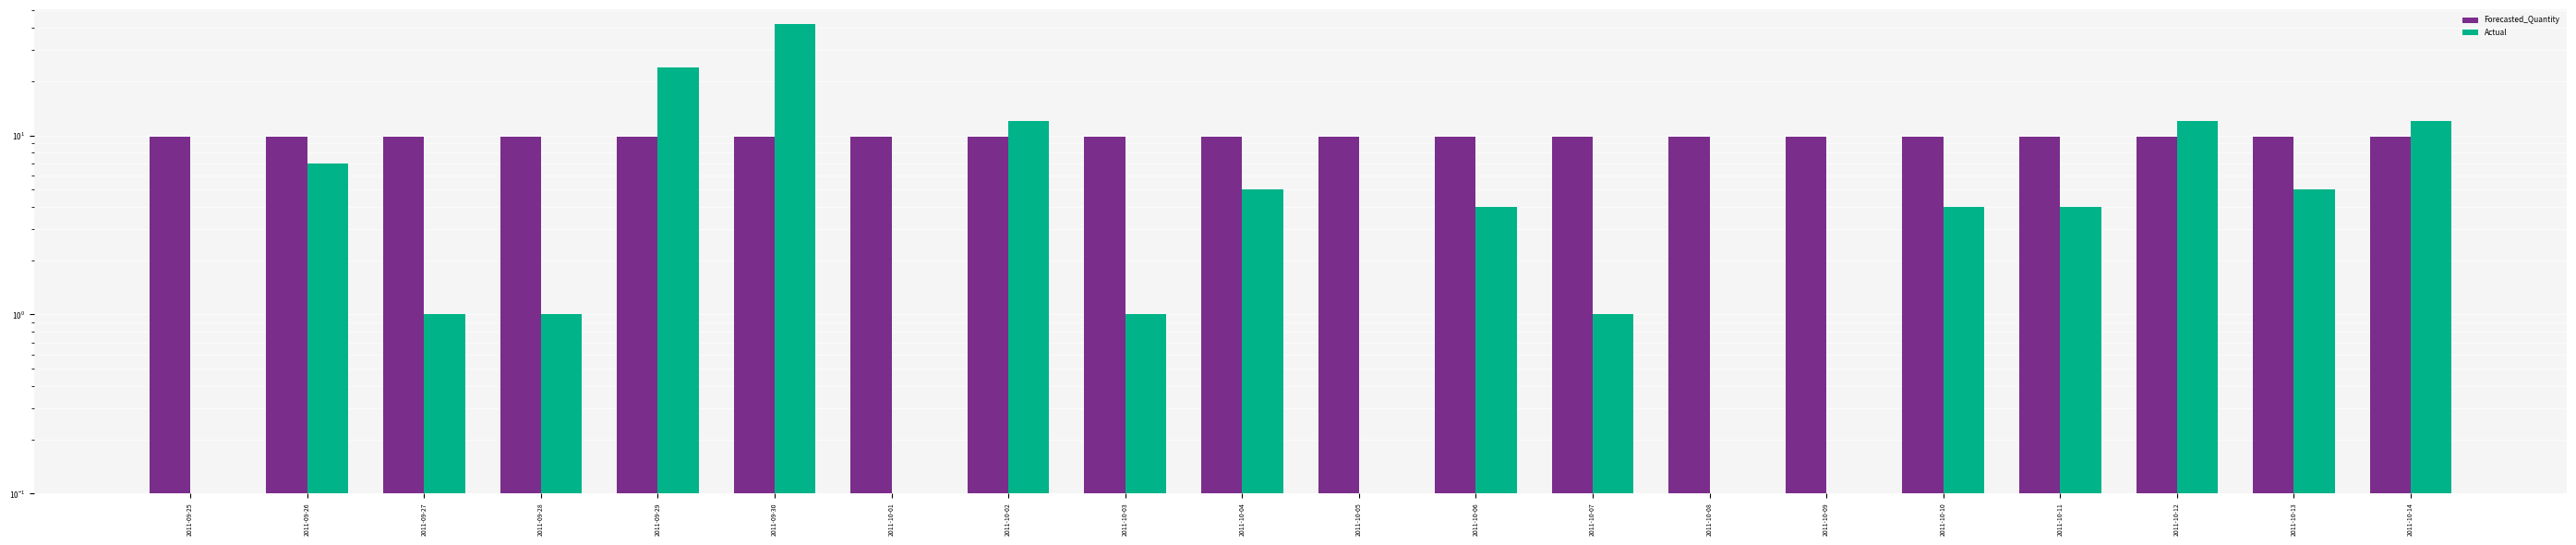

What is the difference between the highest and lowest values at 2011-10-12?

2.2